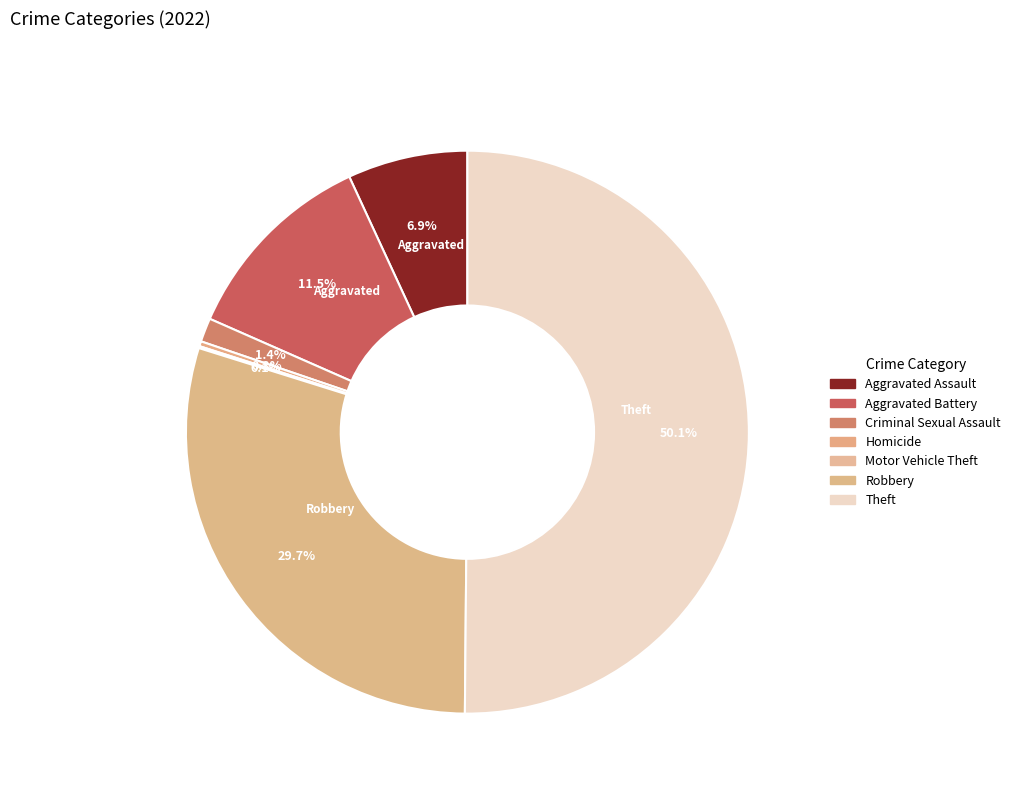

How many segments does this pie chart have?

7